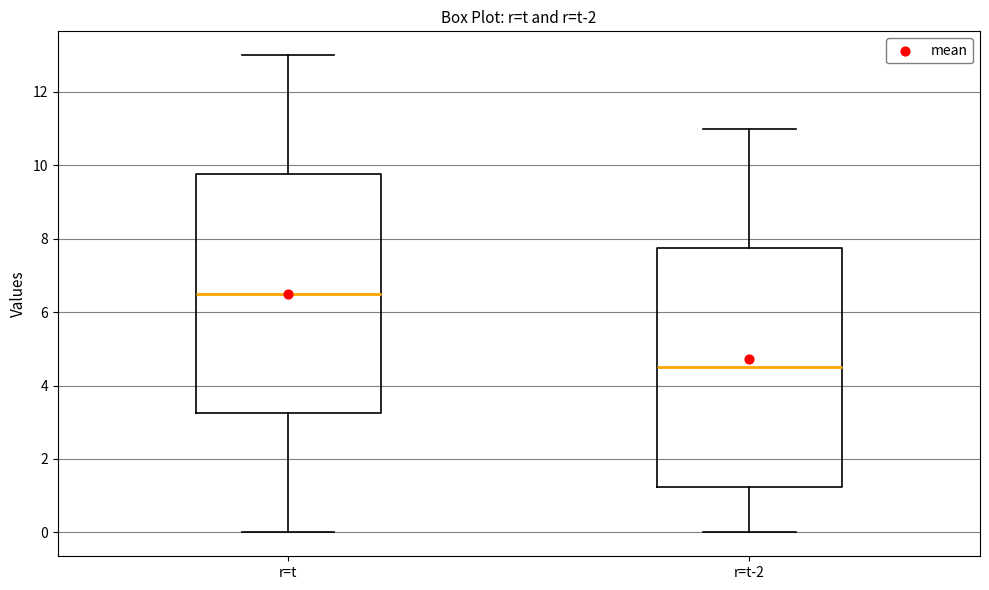

Reading left to right, read every box against the y-axis: the position of its median line, the range the box covers, and the ends of its whiskers. The values are not printed on the chart, so give them approximately, as read against the axis.

r=t: median 6.6, box 3.2 to 9.8, whiskers 0.0 to 13.0
r=t-2: median 4.6, box 1.2 to 7.8, whiskers 0.0 to 11.0